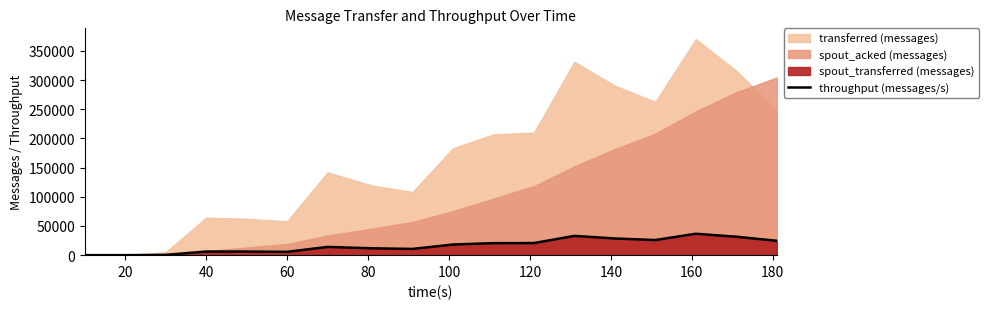

True or false: the data shows 56176 at 16.

False